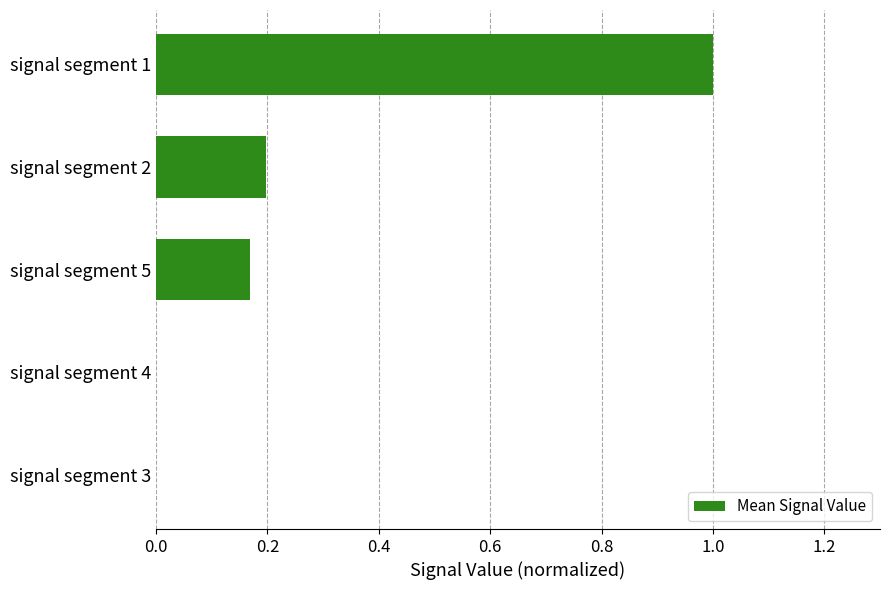

What is the maximum value shown in the chart?

1.0